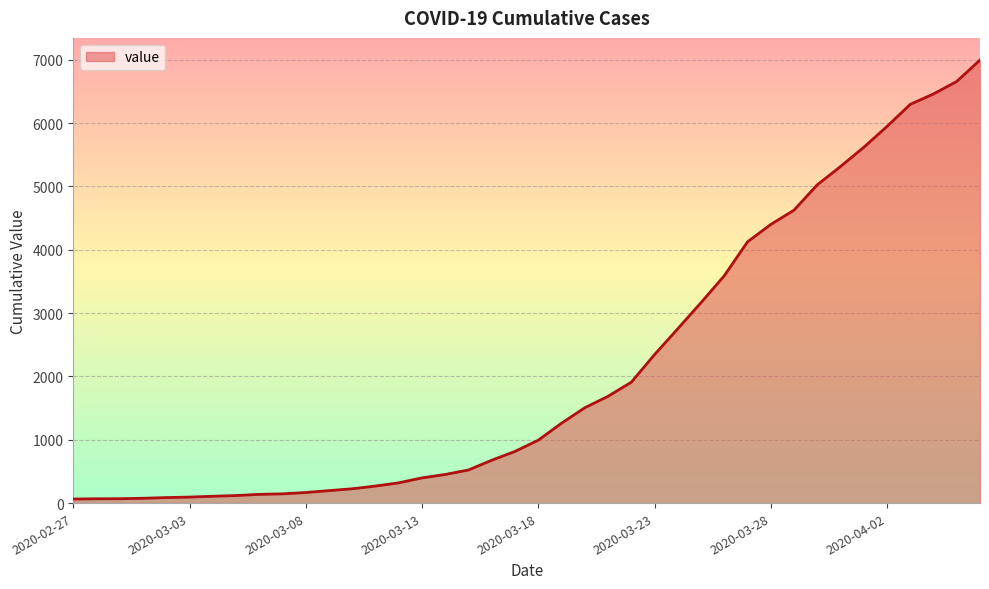

Count the number of categories in the chart.

40